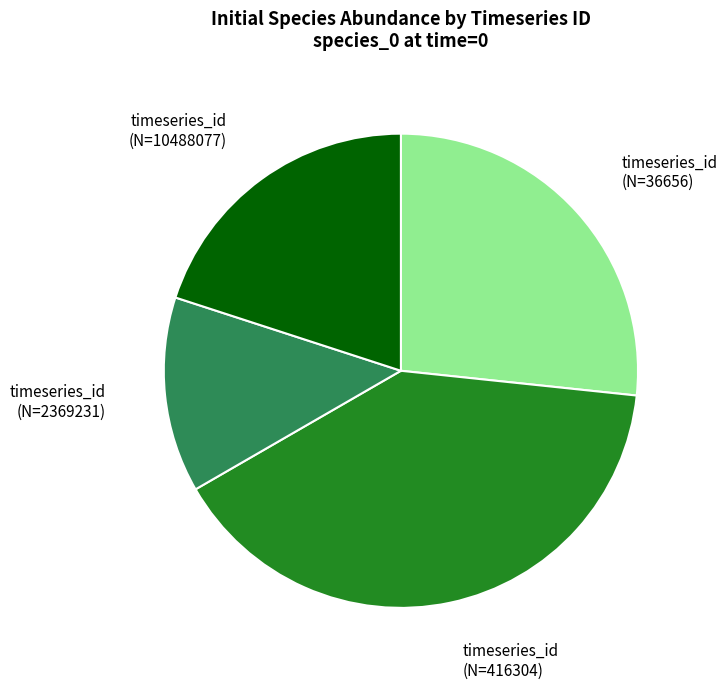

Is there any slice that represents more than half of the pie?

No